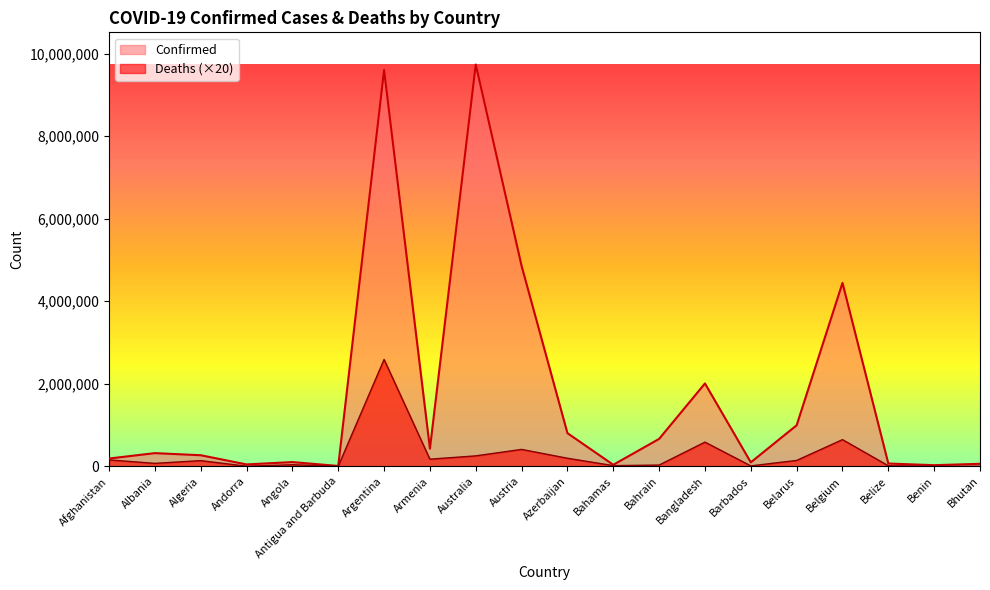

How many lines are shown in the chart?

2